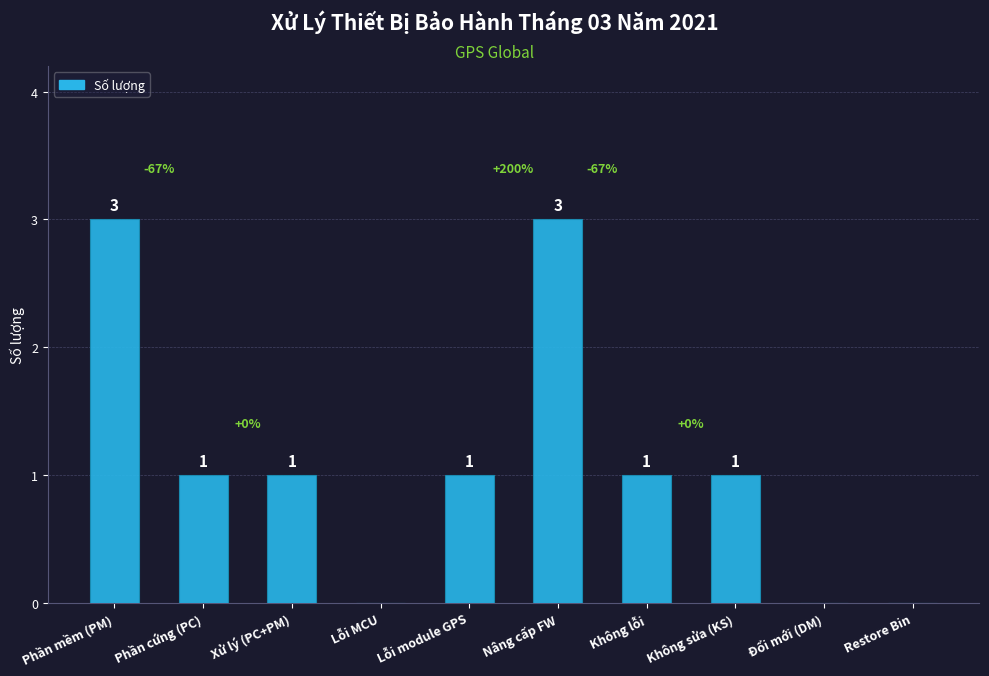

Which has a higher value, Đổi mới (DM) or Nâng cấp FW?

Nâng cấp FW